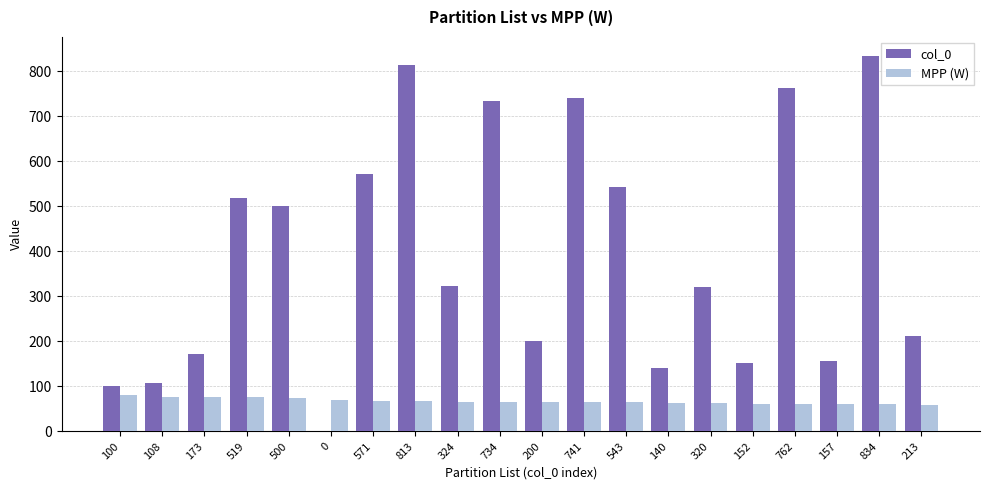

True or false: MPP (W) has a value of 60.1 at 834.

True